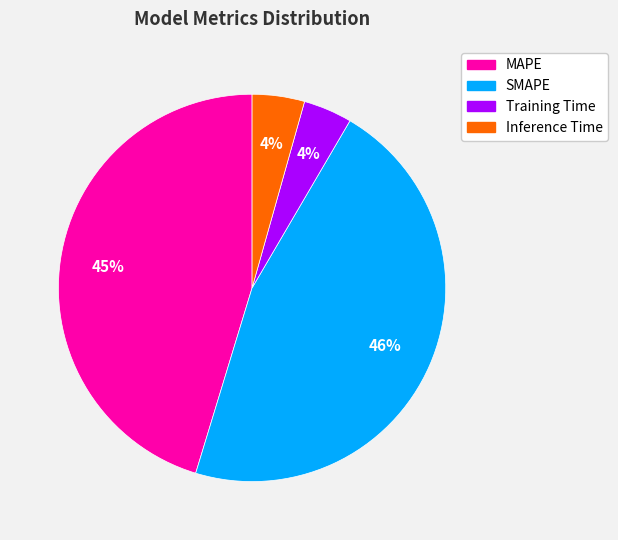

Is it true that SMAPE is 46% of the pie?

True